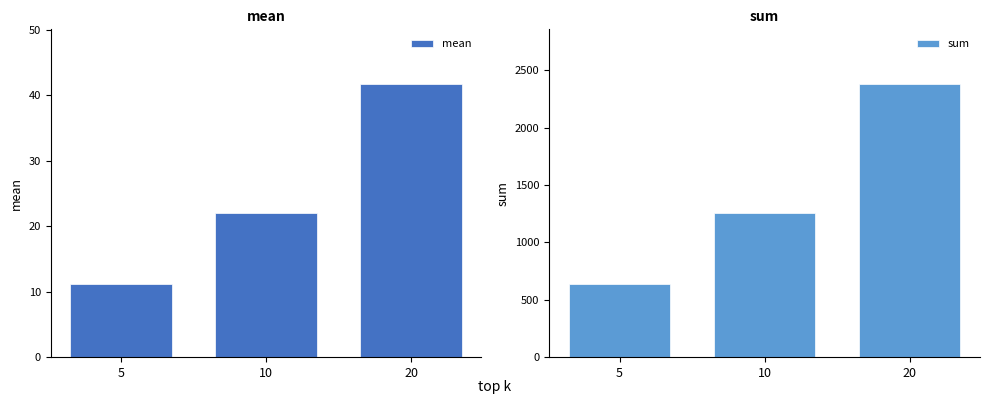

Is it true that mean equals 11.2 at 5?

True